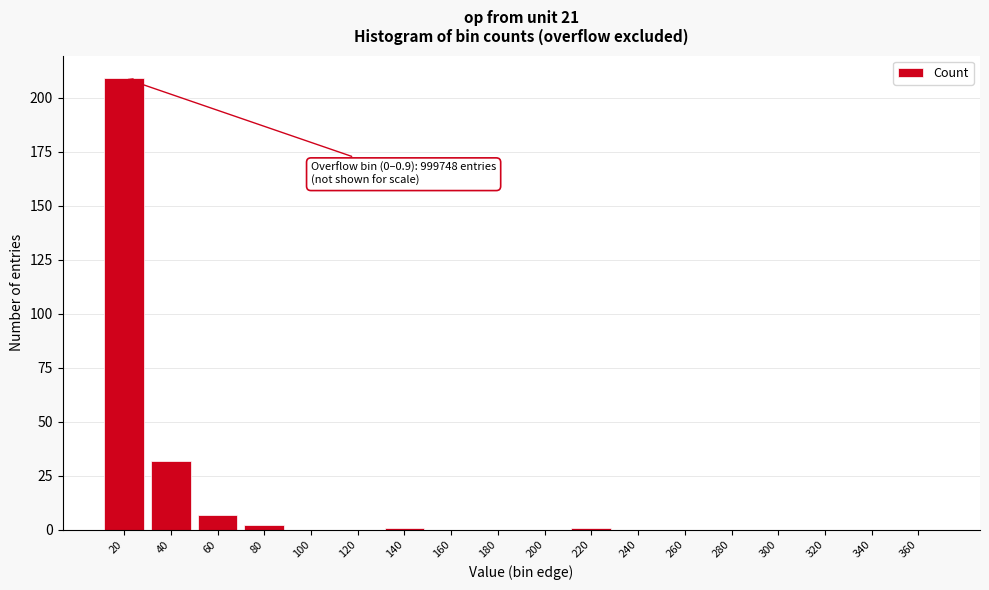

Reading left to right, what are all the values shown in this chart?

20=209	40=32	60=7	80=2	100=0	120=0	140=1	160=0	180=0	200=0	220=1	240=0	260=0	280=0	300=0	320=0	340=0	360=0